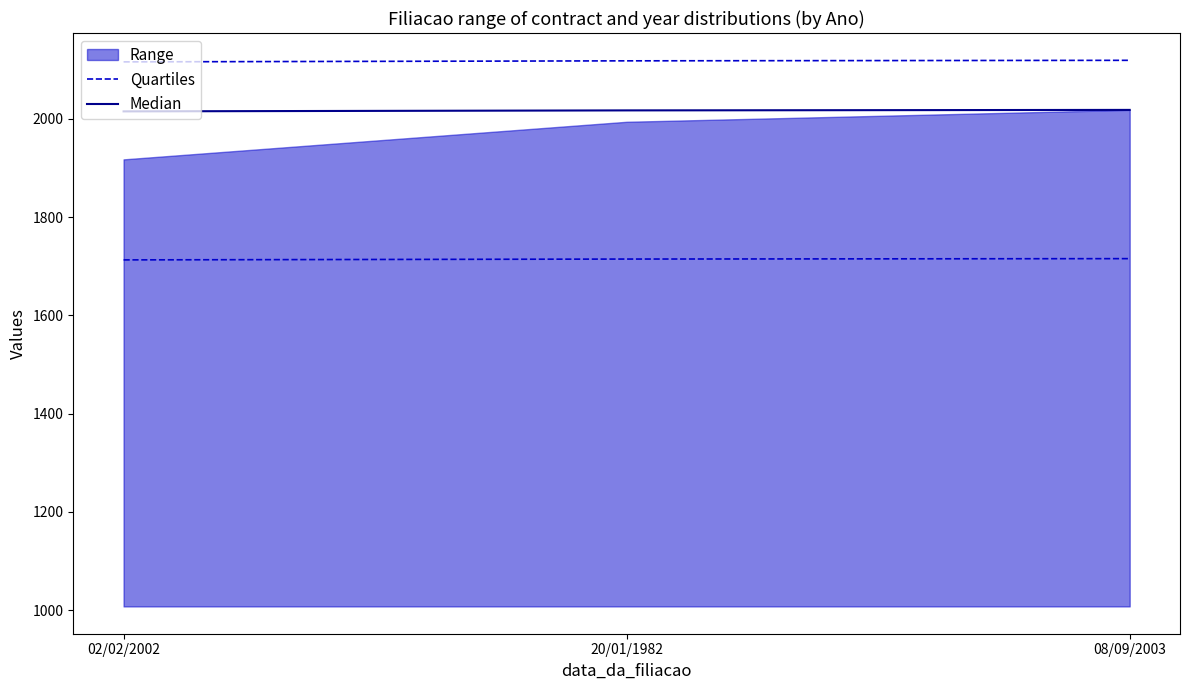

What is the difference between the second highest and minimum values in the Median series?

2.0